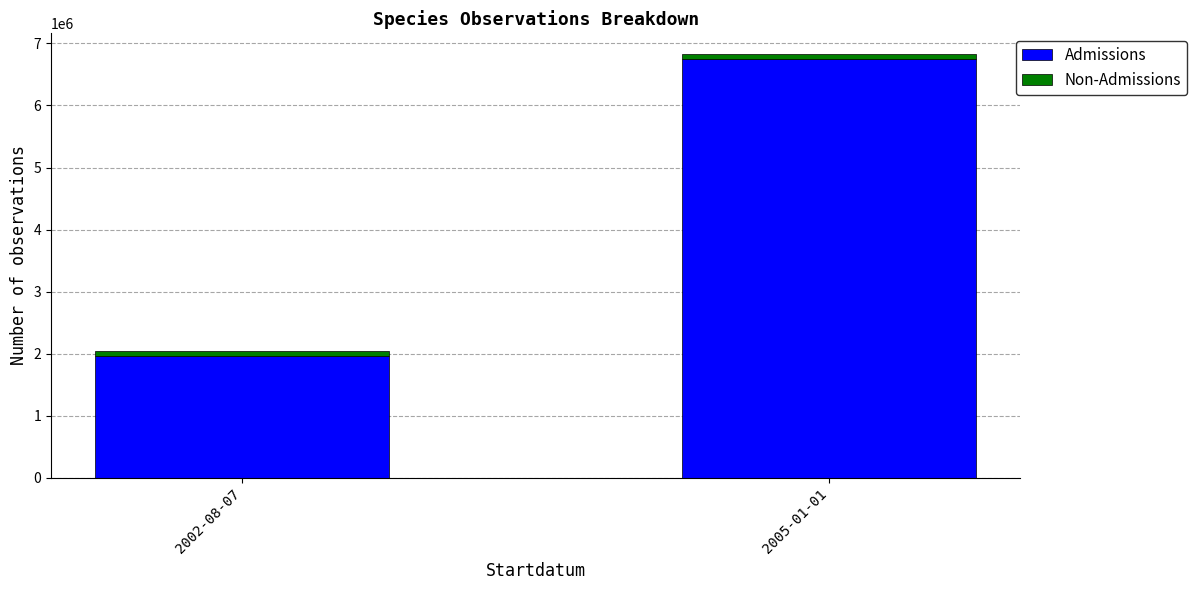

Reading right to left, transcribe the values for Admissions.

2005-01-01=6744187	2002-08-07=1964716